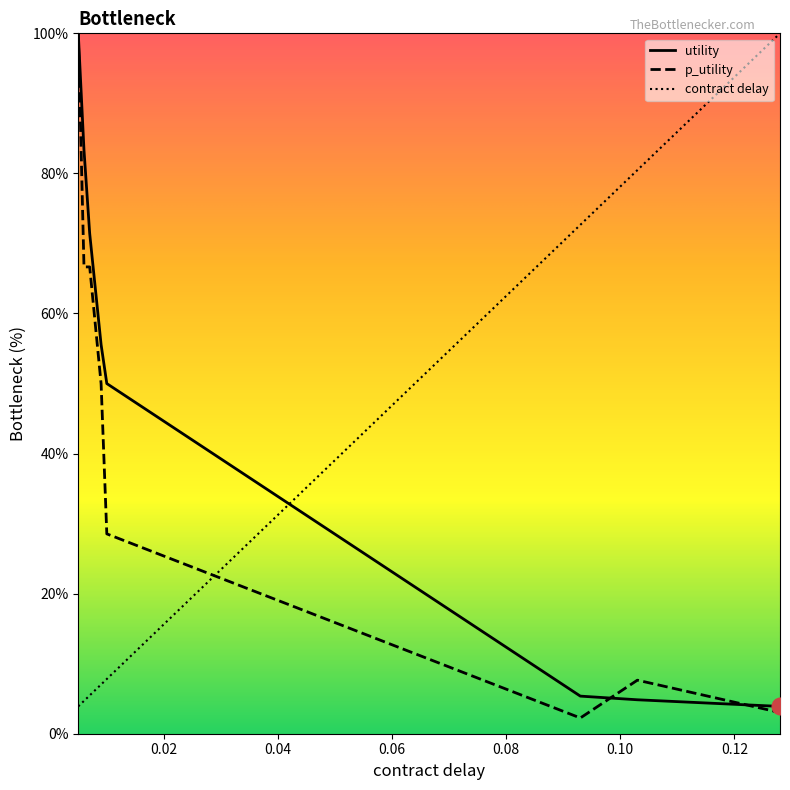

What is the difference between the maximum and second lowest values in the contract delay series?

95.3